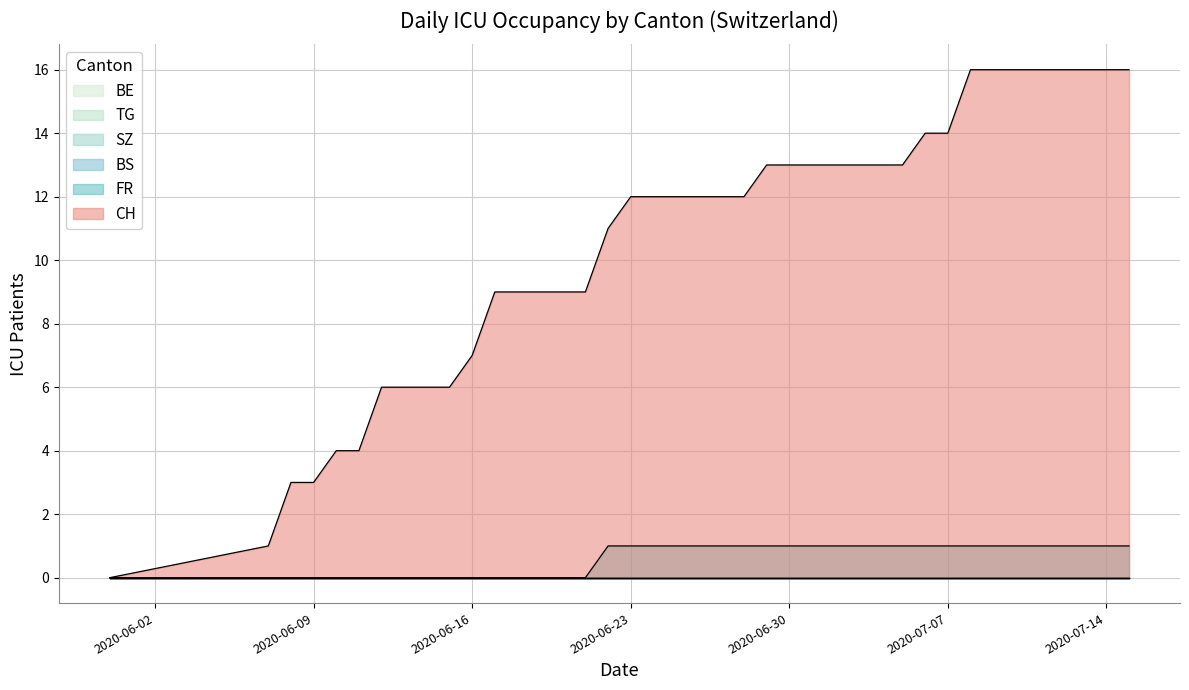

Count the number of data series in this chart.

6